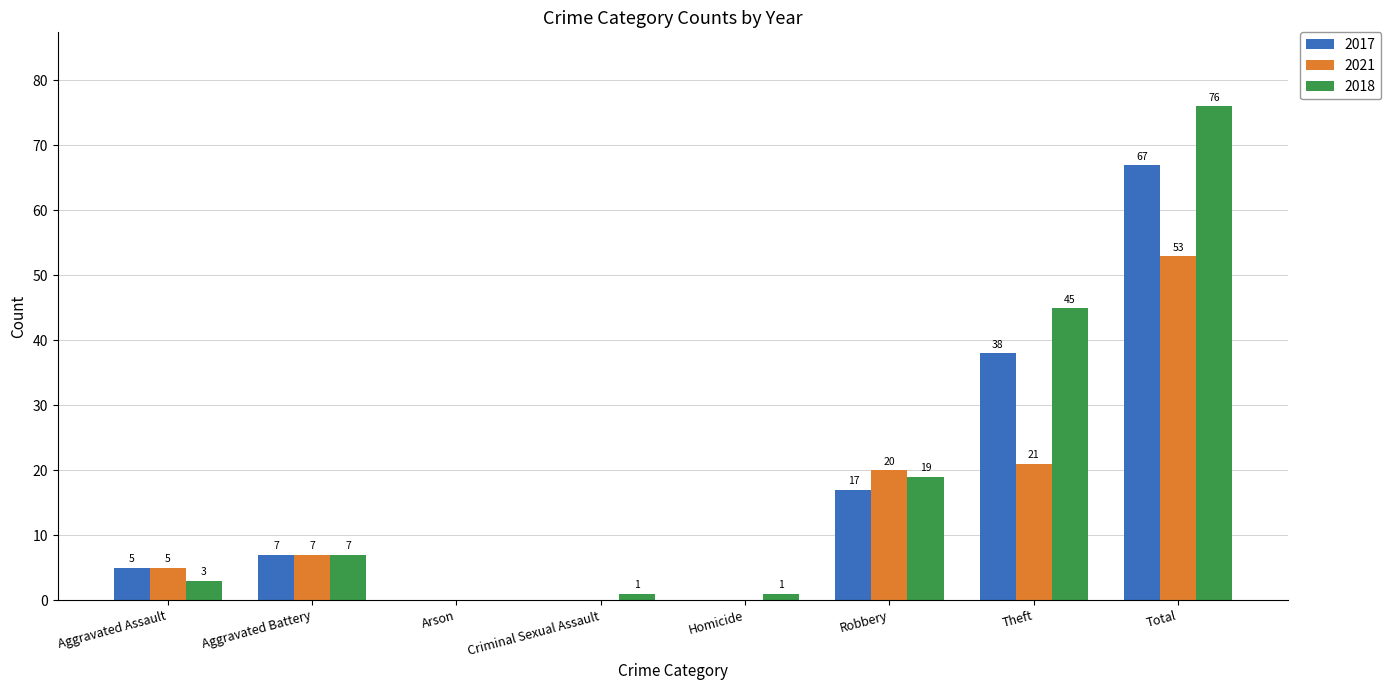

What is the maximum value shown in the chart?

76